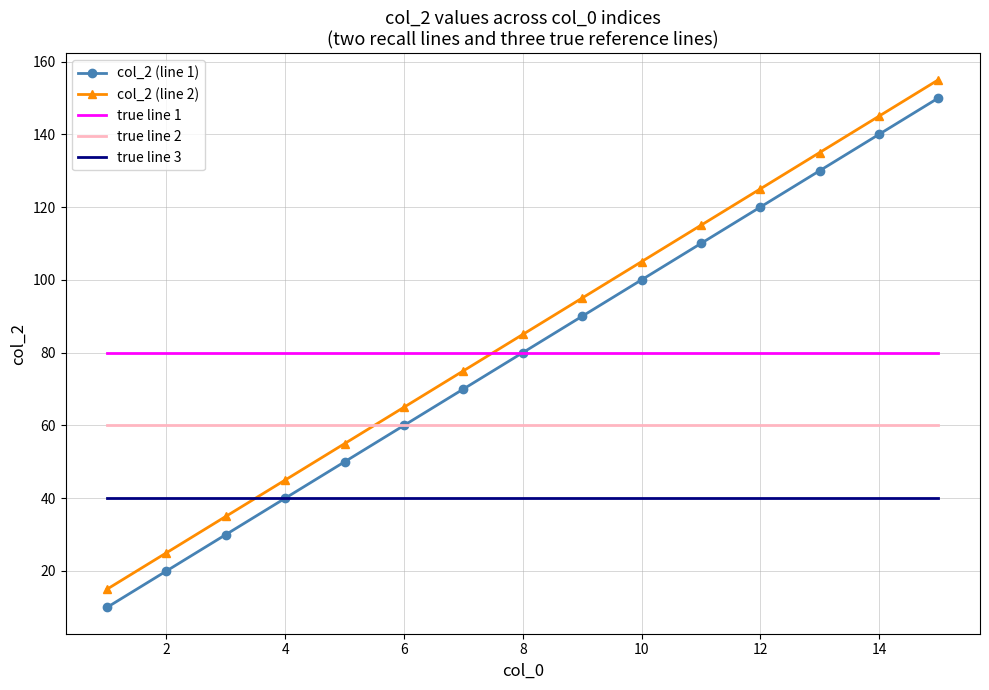

True or false: col_2 (line 2) and col_2 (line 1) cross at least once.

False